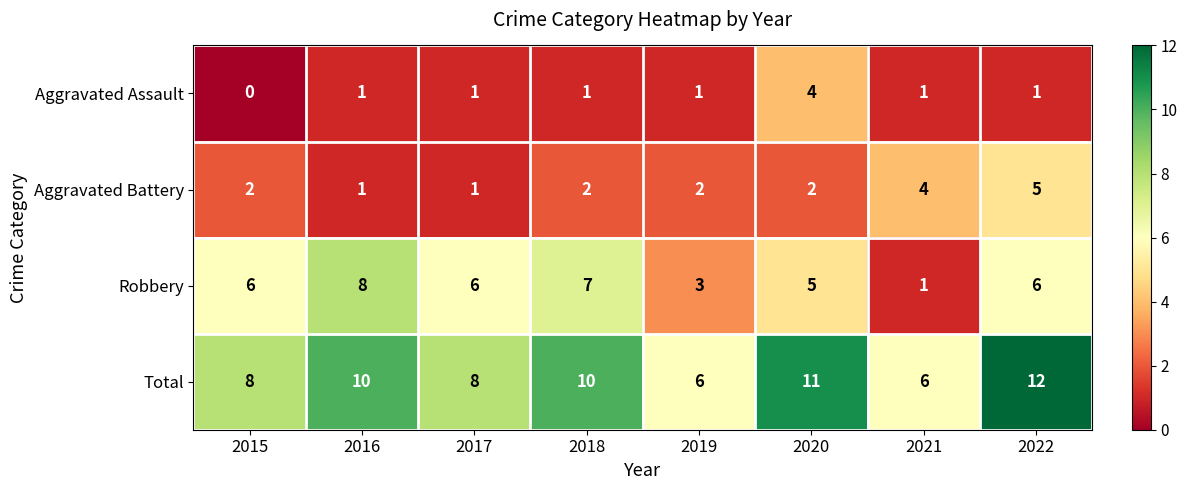

Which category has the lowest value across all series?

2015